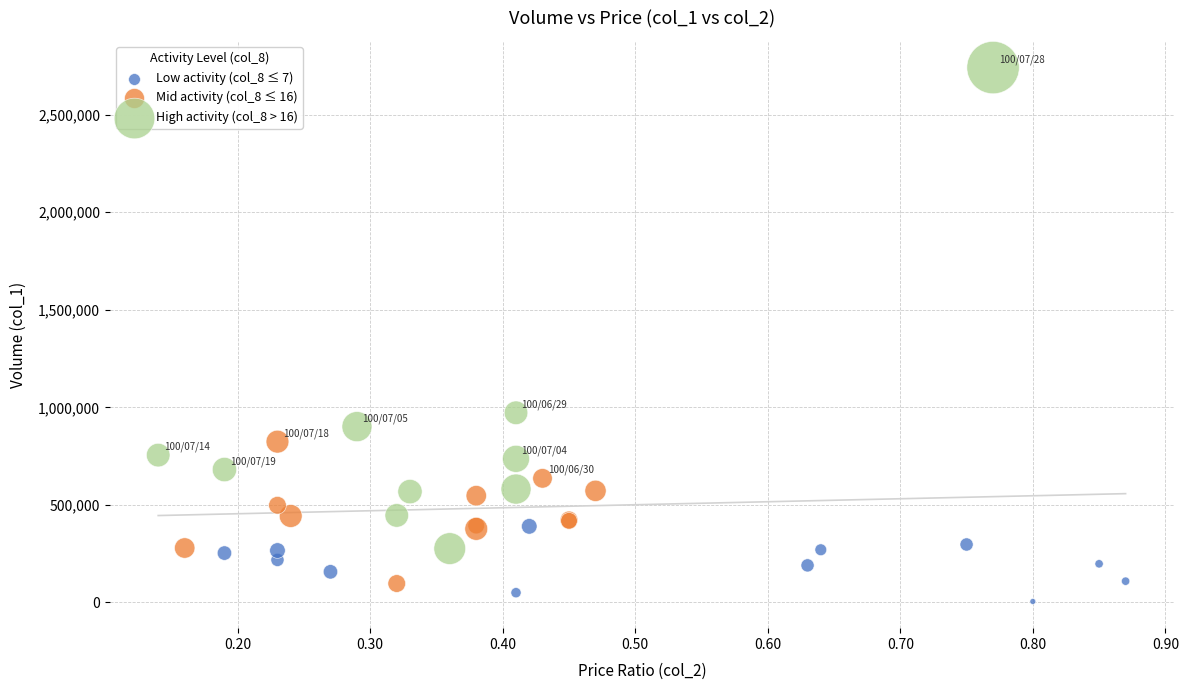

Which series reaches the maximum Y coordinate?

High activity (col_8 > 16)